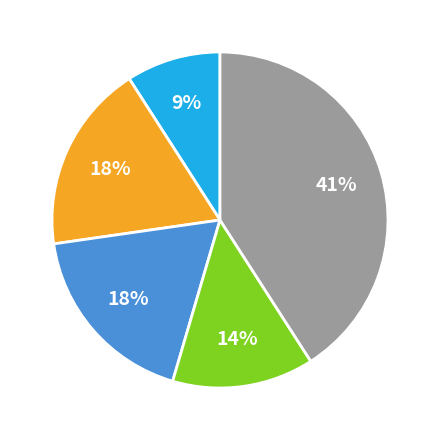

How many slices are in this pie chart?

5